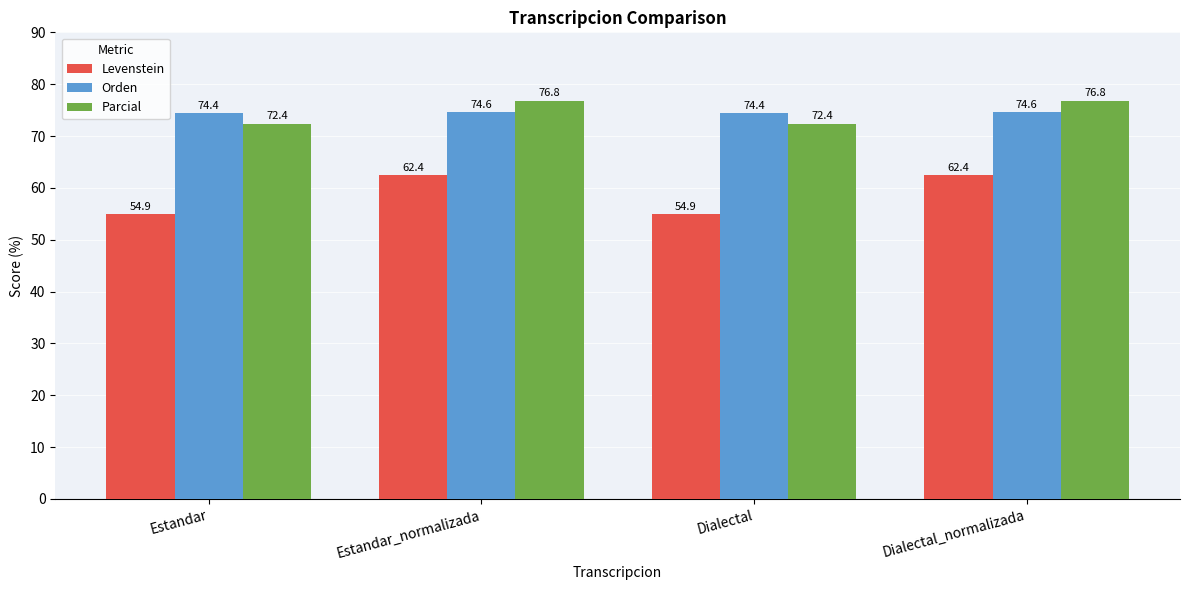

True or false: Levenstein has a value of 36.0 at Dialectal_normalizada.

False